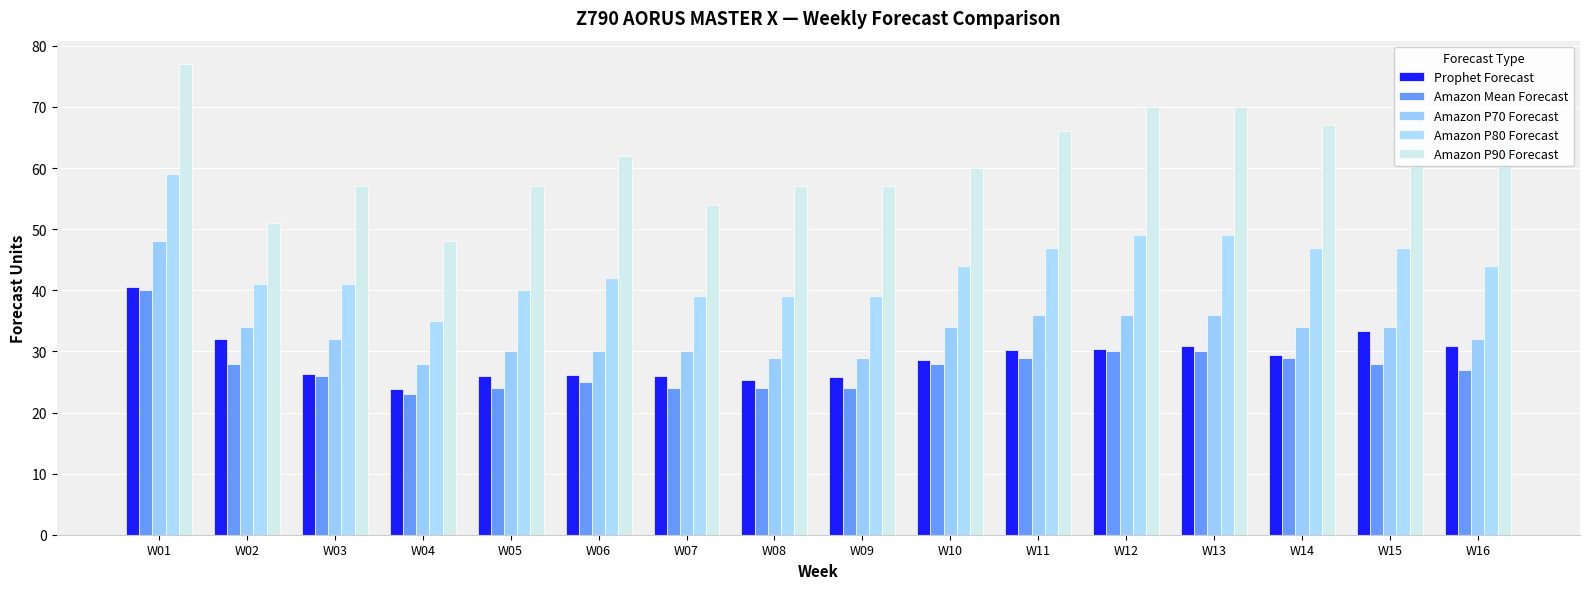

What is the difference between the maximum and minimum values in the Amazon P70 Forecast series?

20.0